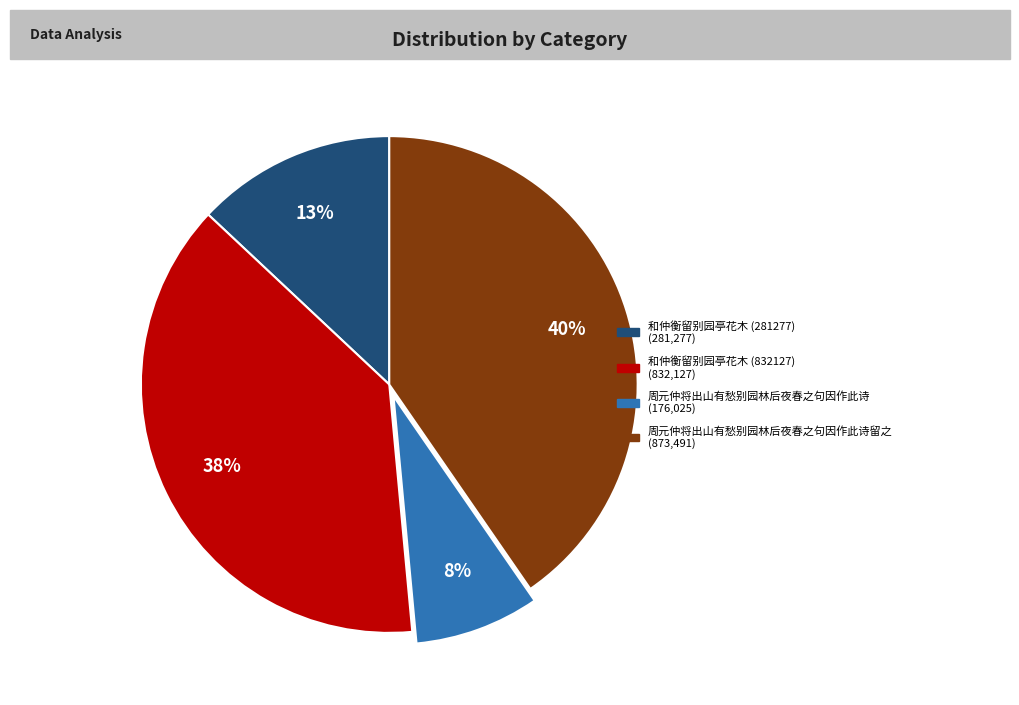

Is there any slice that represents more than half of the pie?

No